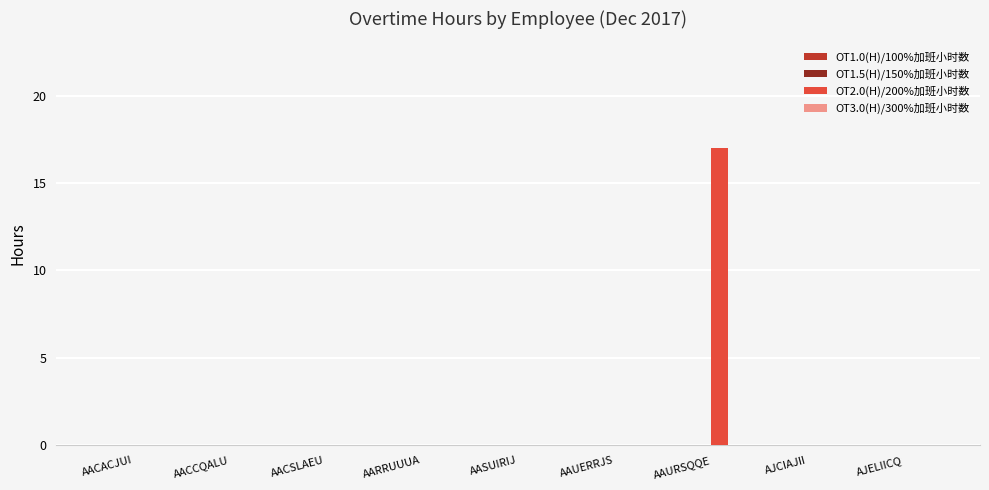

Which has a higher value, AAUERRJS or AAURSQQE?

AAURSQQE